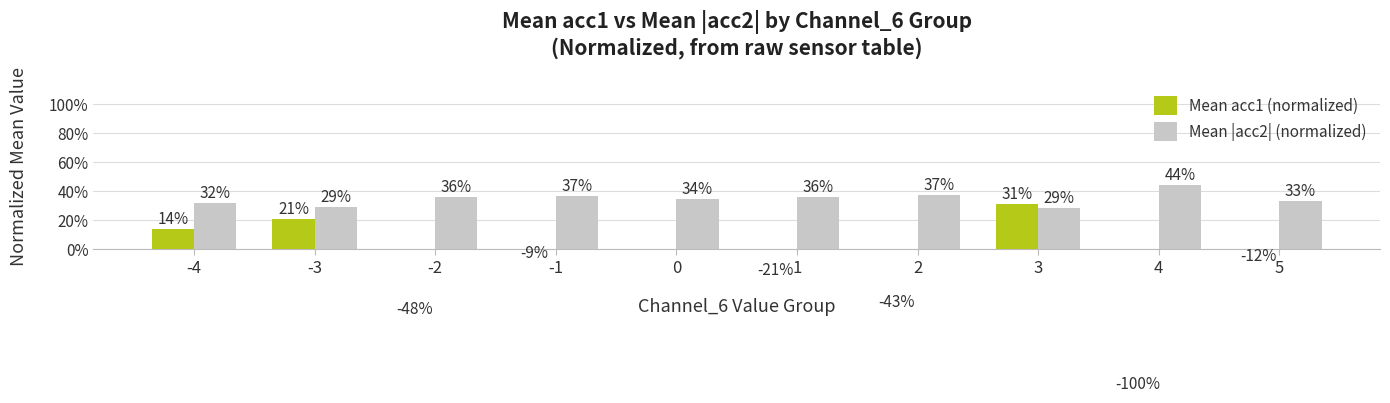

List the series in order of their overall mean, lowest first.

Mean acc1 (normalized), Mean |acc2| (normalized)